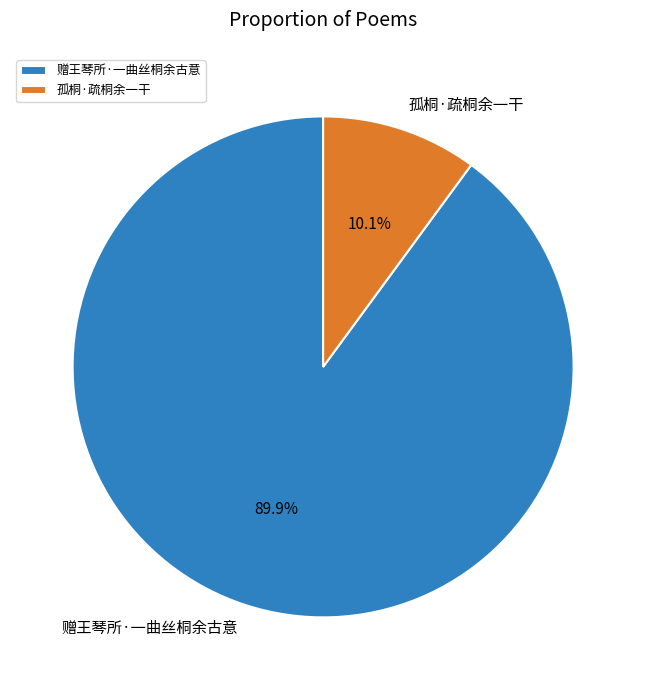

To the nearest percent, what percentage of the pie is 赠王琴所·一曲丝桐余古意?

90%